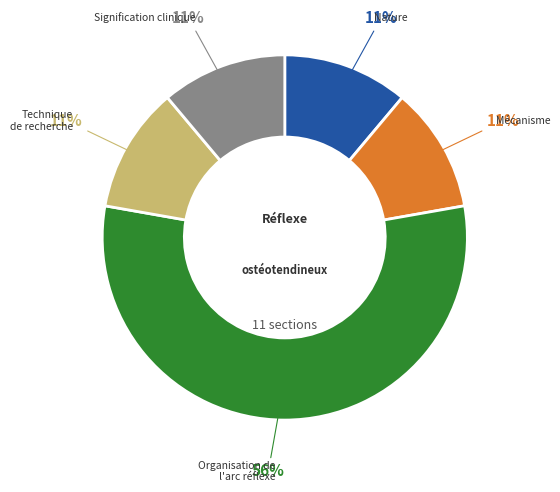

Is there a majority slice in this chart?

Yes